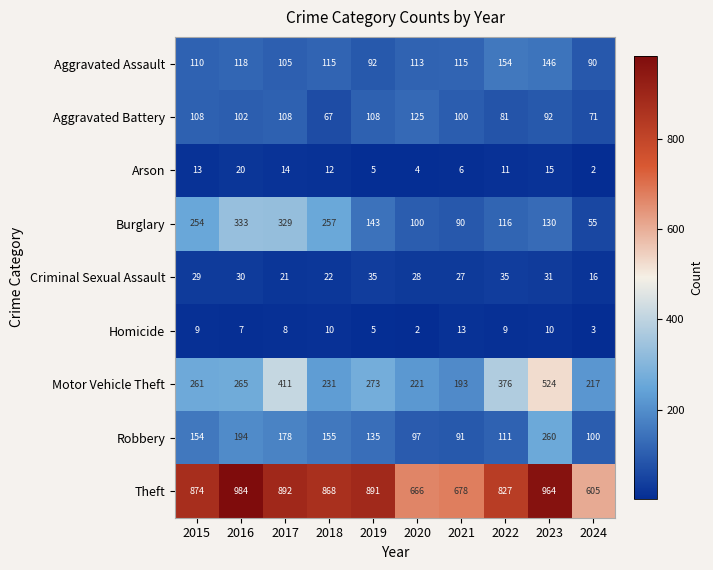

What is the difference between the Burglary values at 2022 and 2024?

61